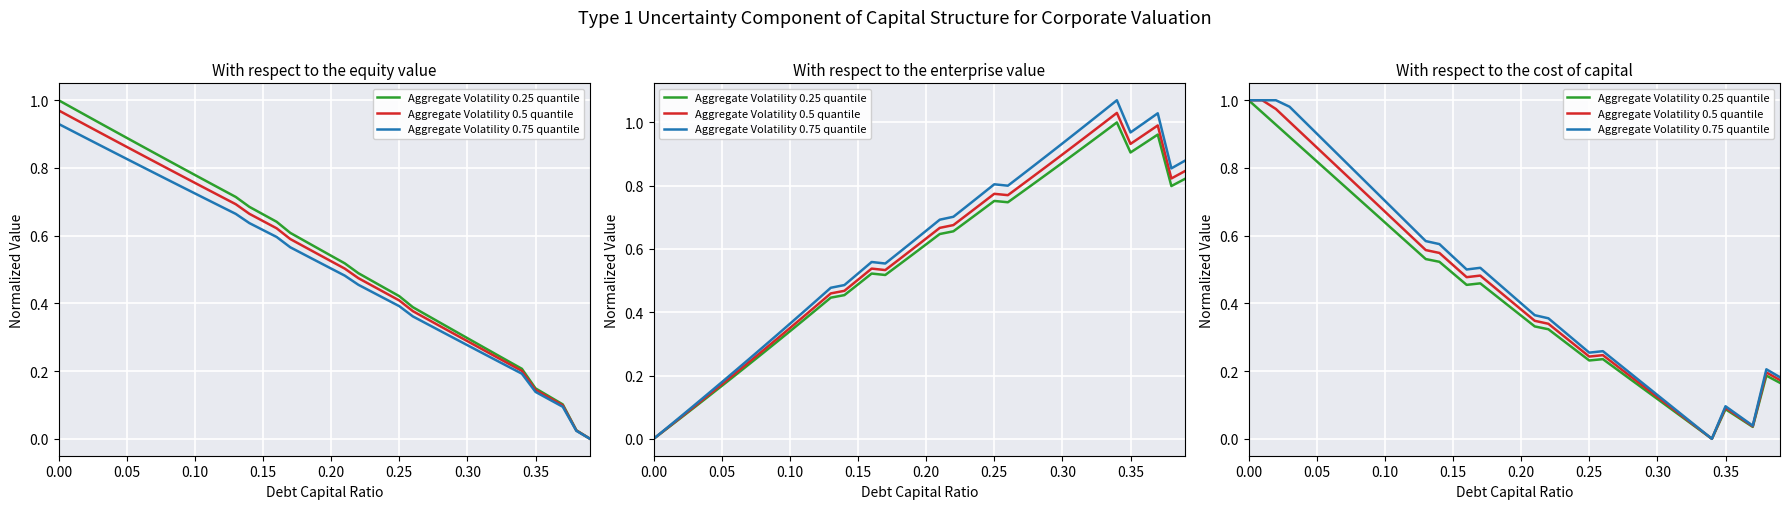

True or false: Aggregate Volatility 0.25 quantile and Aggregate Volatility 0.75 quantile intersect in this chart.

False